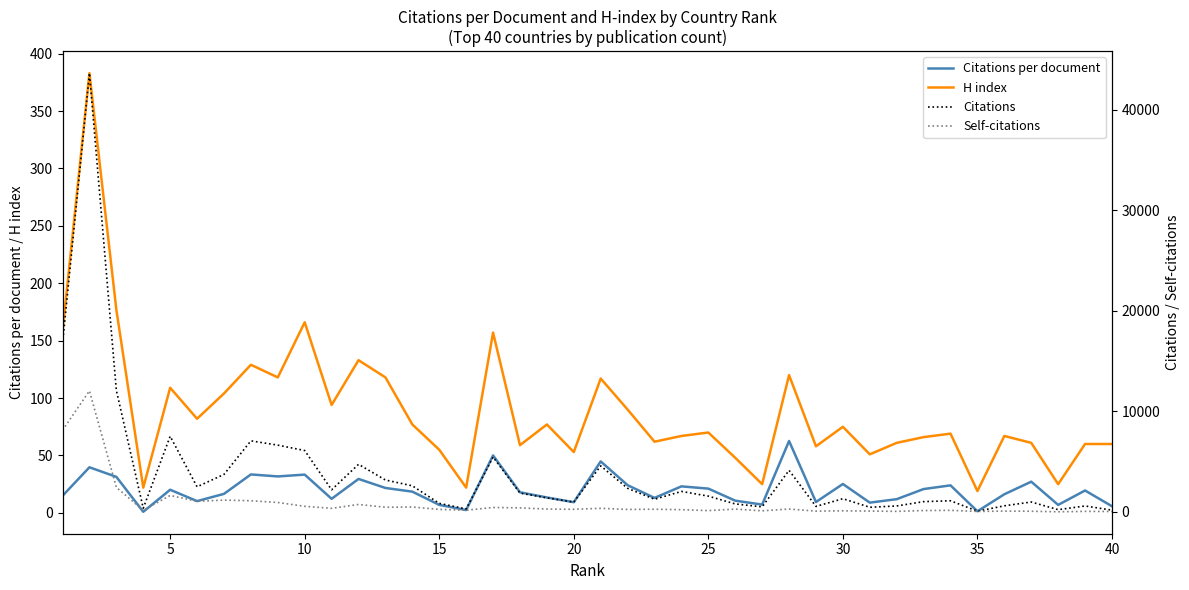

True or false: H index and Citations cross at least once.

False